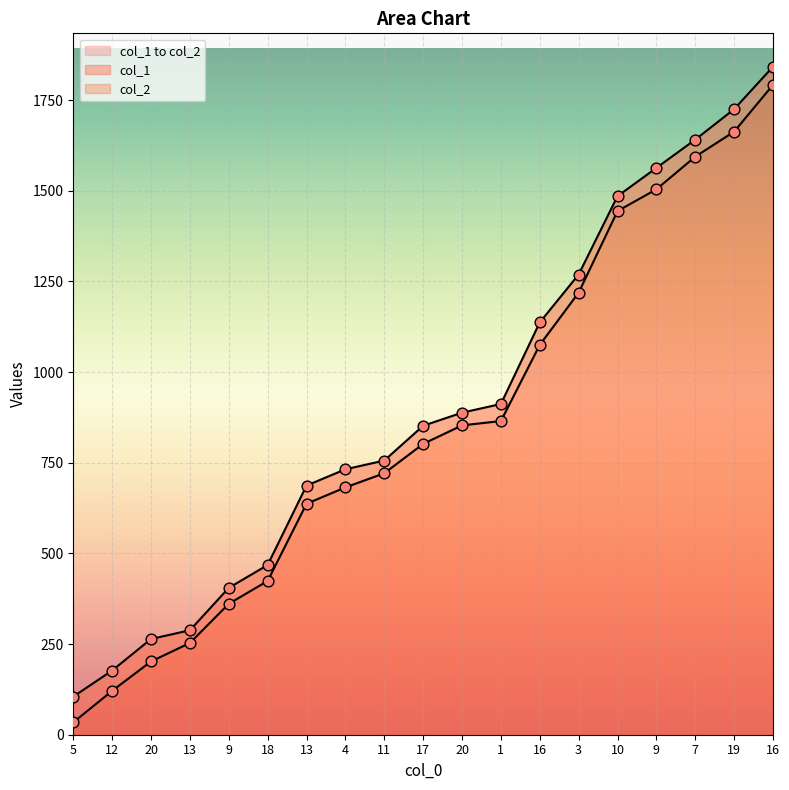

Which series has the largest total across all categories?

col_2